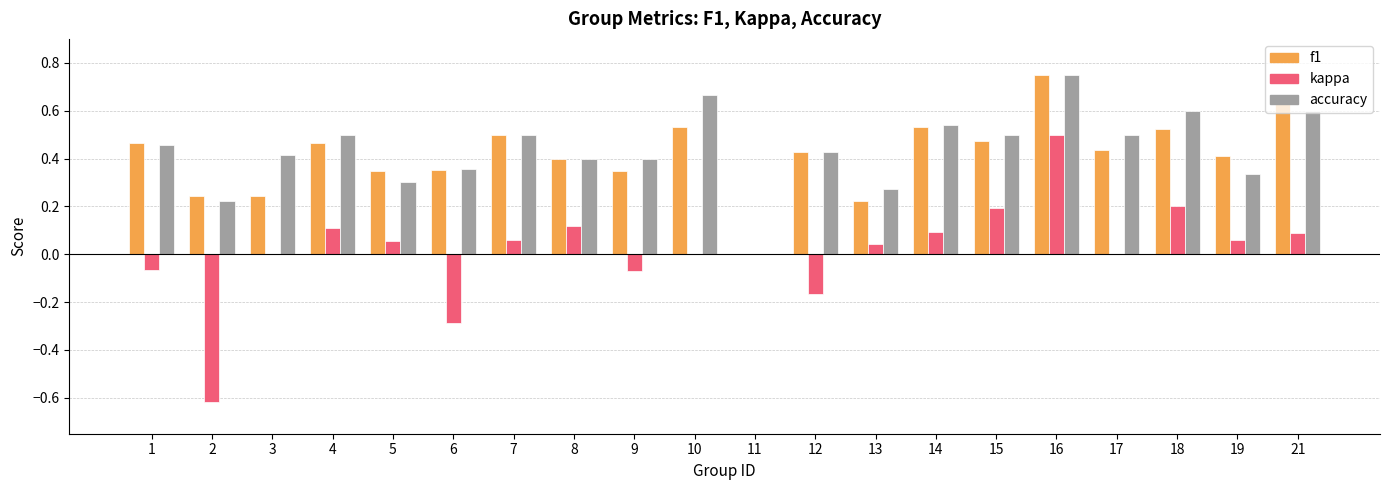

How many distinct data groups are displayed?

3